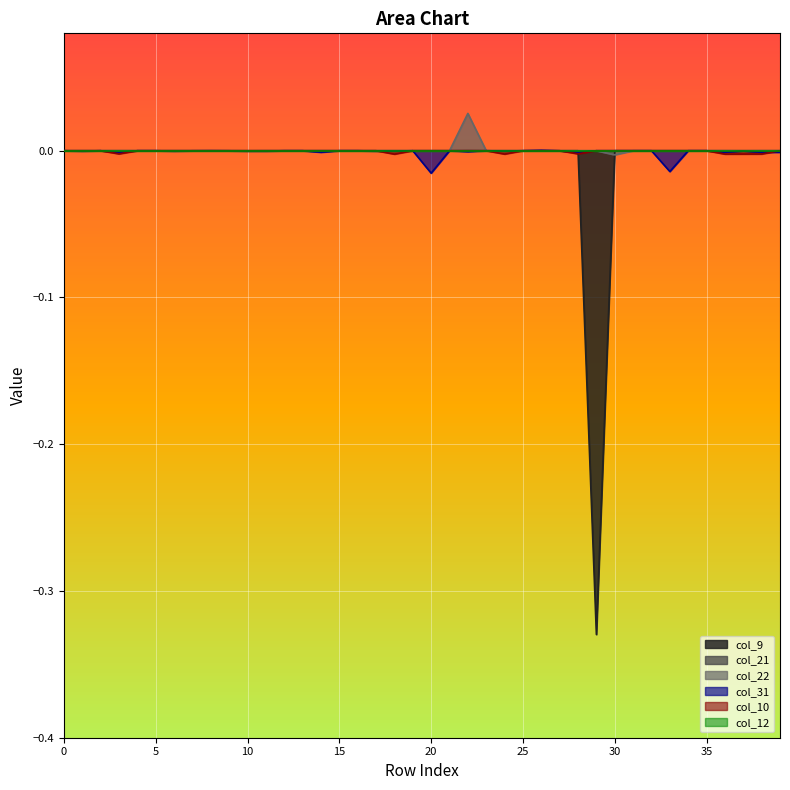

Is it true that col_10 equals 0.0 at 31?

False